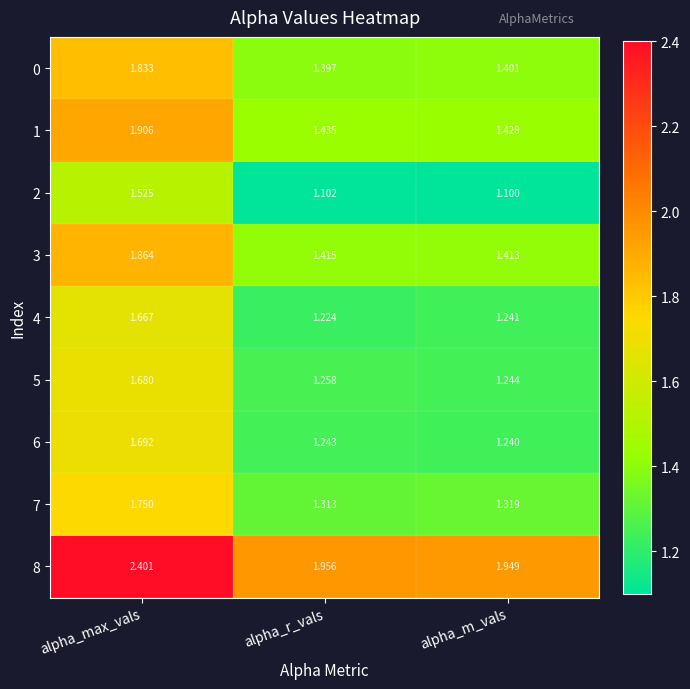

Rank the categories by 8 value from highest to lowest.

alpha_max_vals, alpha_r_vals, alpha_m_vals